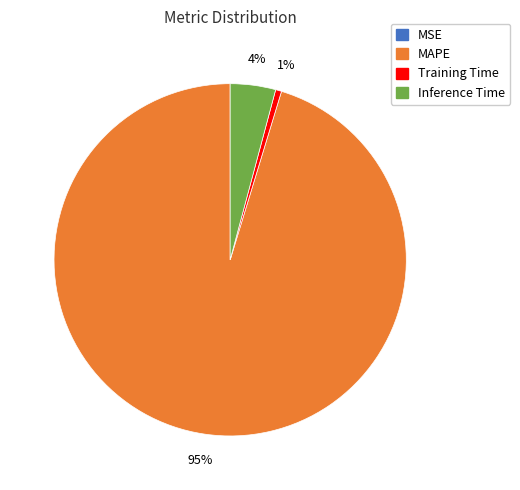

Is there a majority slice in this chart?

Yes